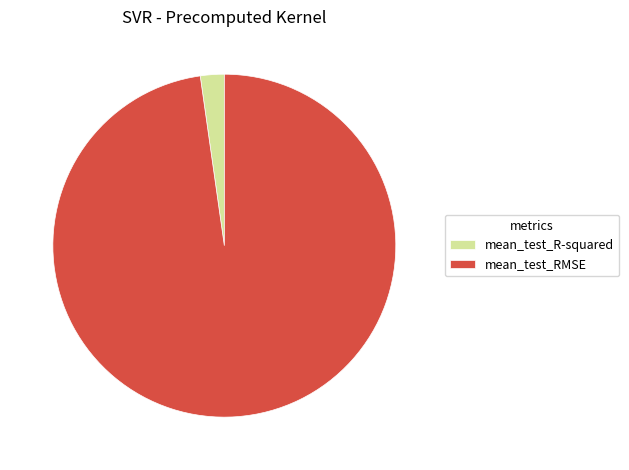

The mean_test_RMSE slice represents 98% of the pie. True or false?

True